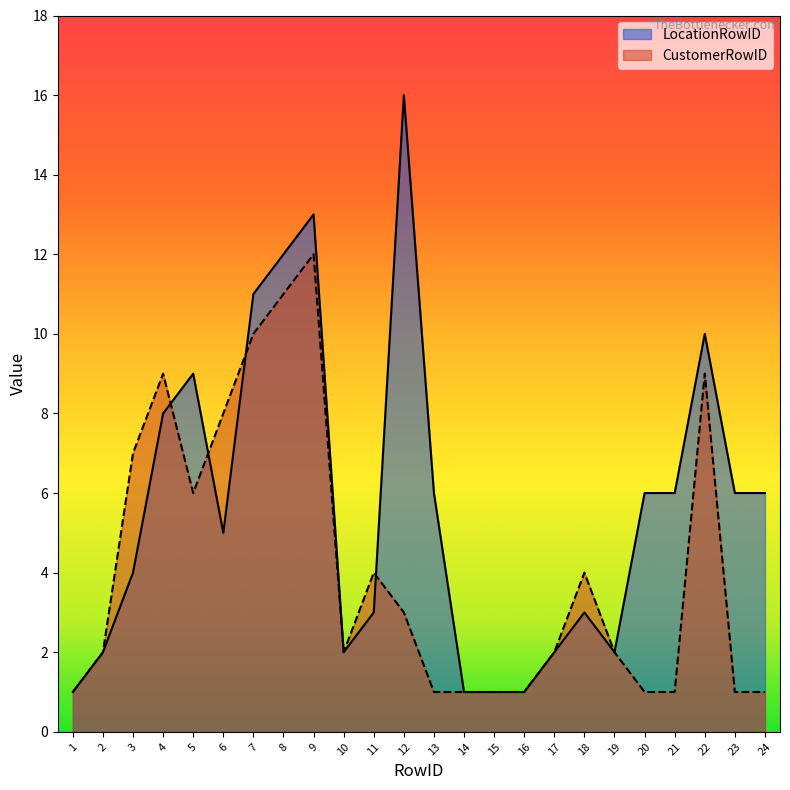

At which label does CustomerRowID reach its minimum?

1